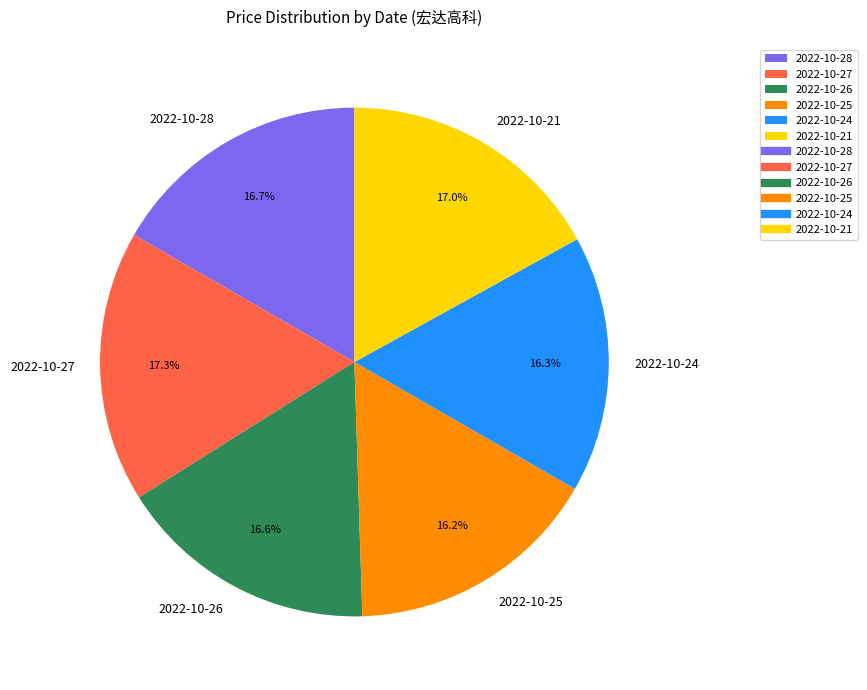

Is there a majority slice in this chart?

No